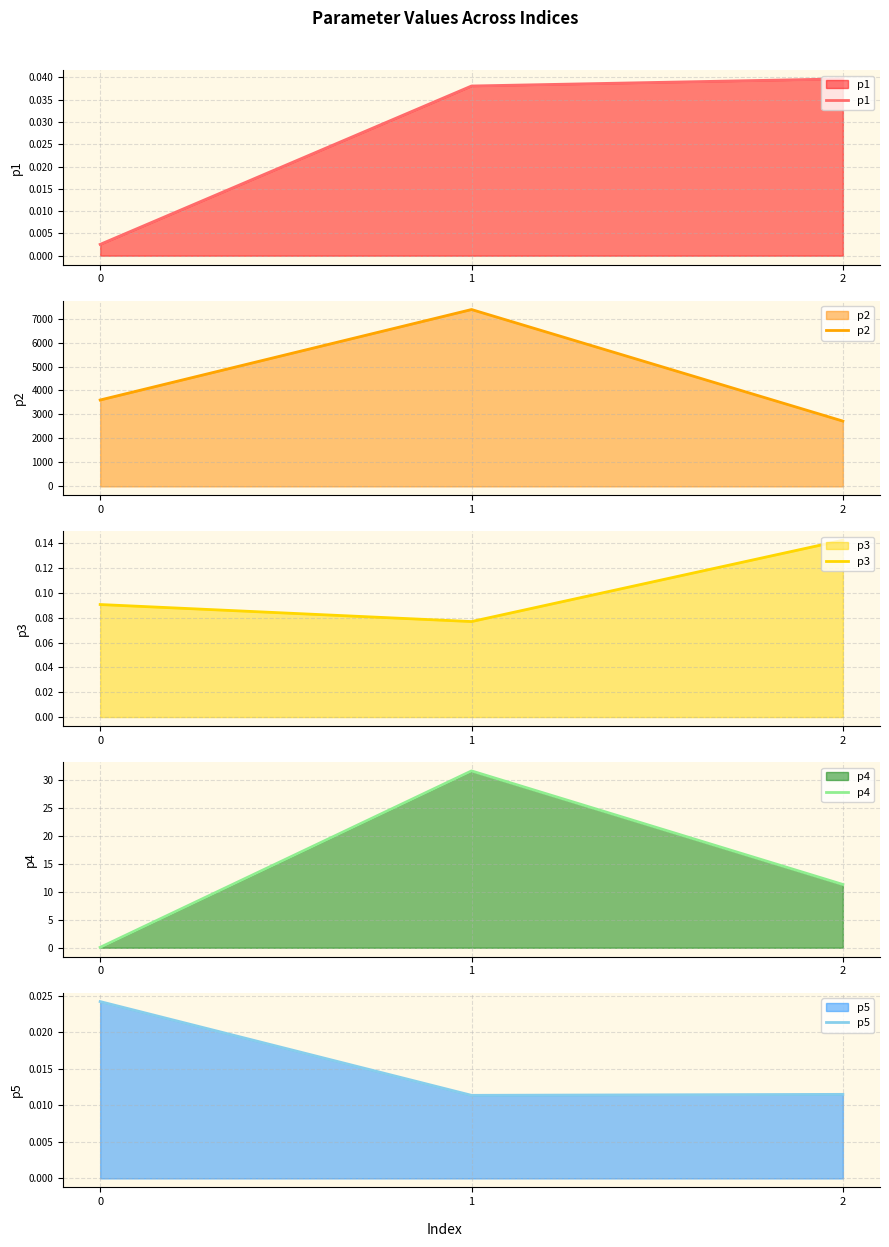

Reading right to left, list all the values displayed in this chart.

p1: 2=0.0	1=0.0	0=0.0
p2: 2=2723.6	1=7376.6	0=3603.0
p3: 2=0.1	1=0.1	0=0.1
p4: 2=11.3	1=31.7	0=0.1
p5: 2=0.0	1=0.0	0=0.0